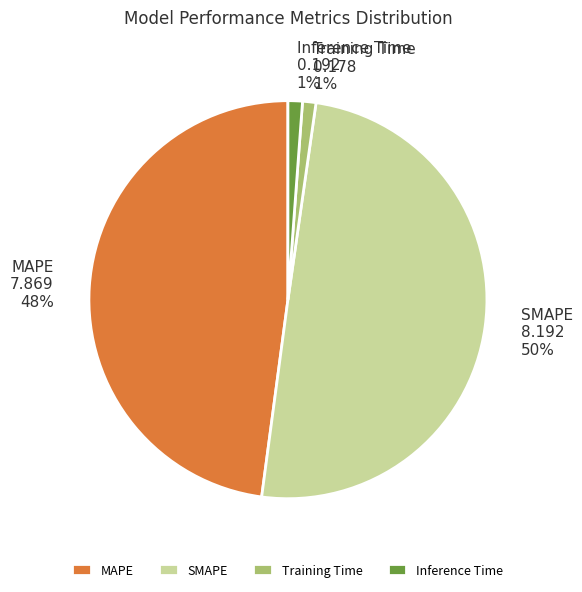

To the nearest percent, what percentage of the pie is Training Time?

1%